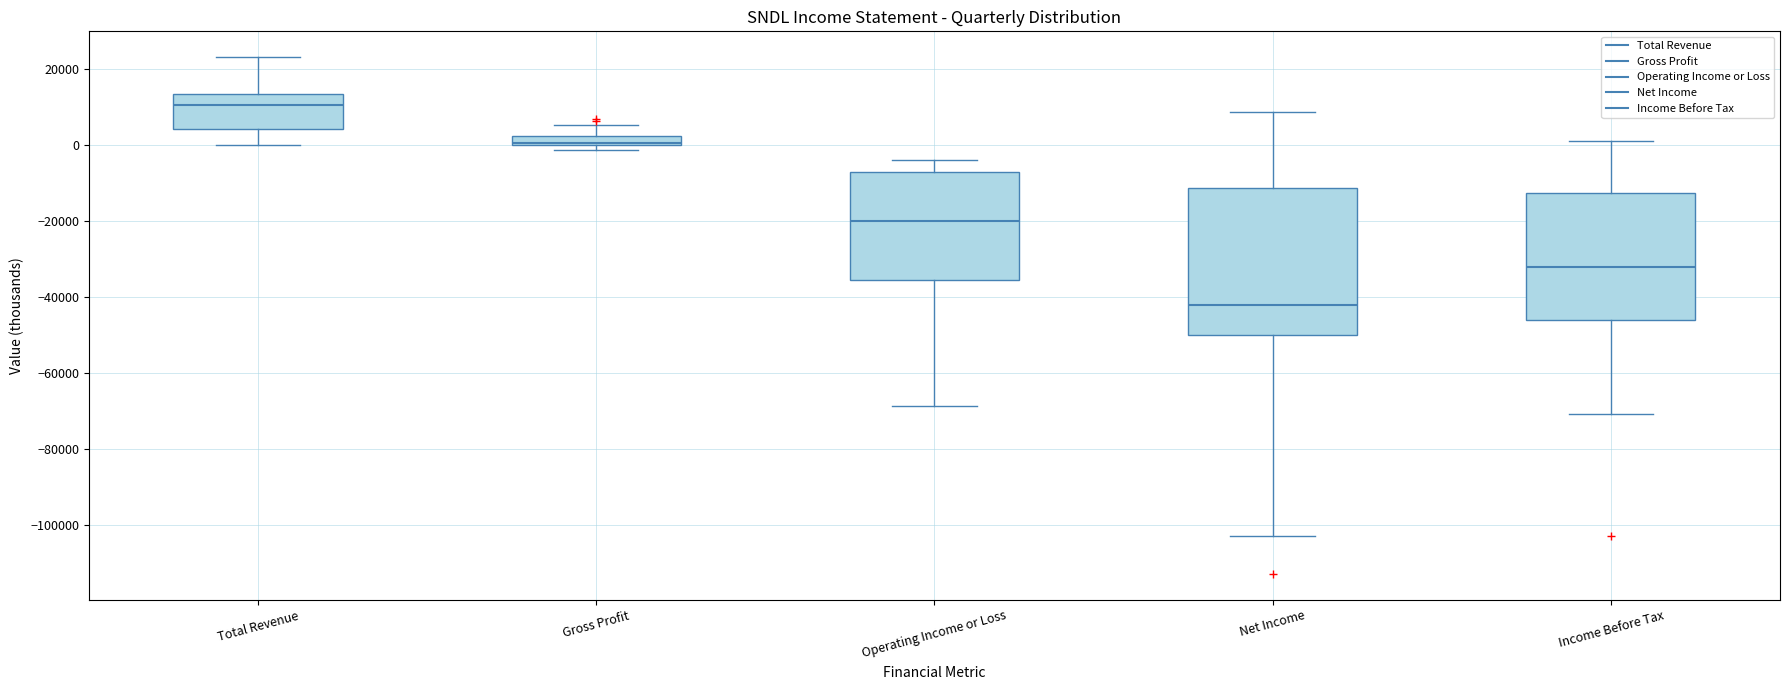

Where does the median line of the box for Net Income sit on the y-axis? The values are not printed on the chart, so give them approximately, as read against the axis.

-42000